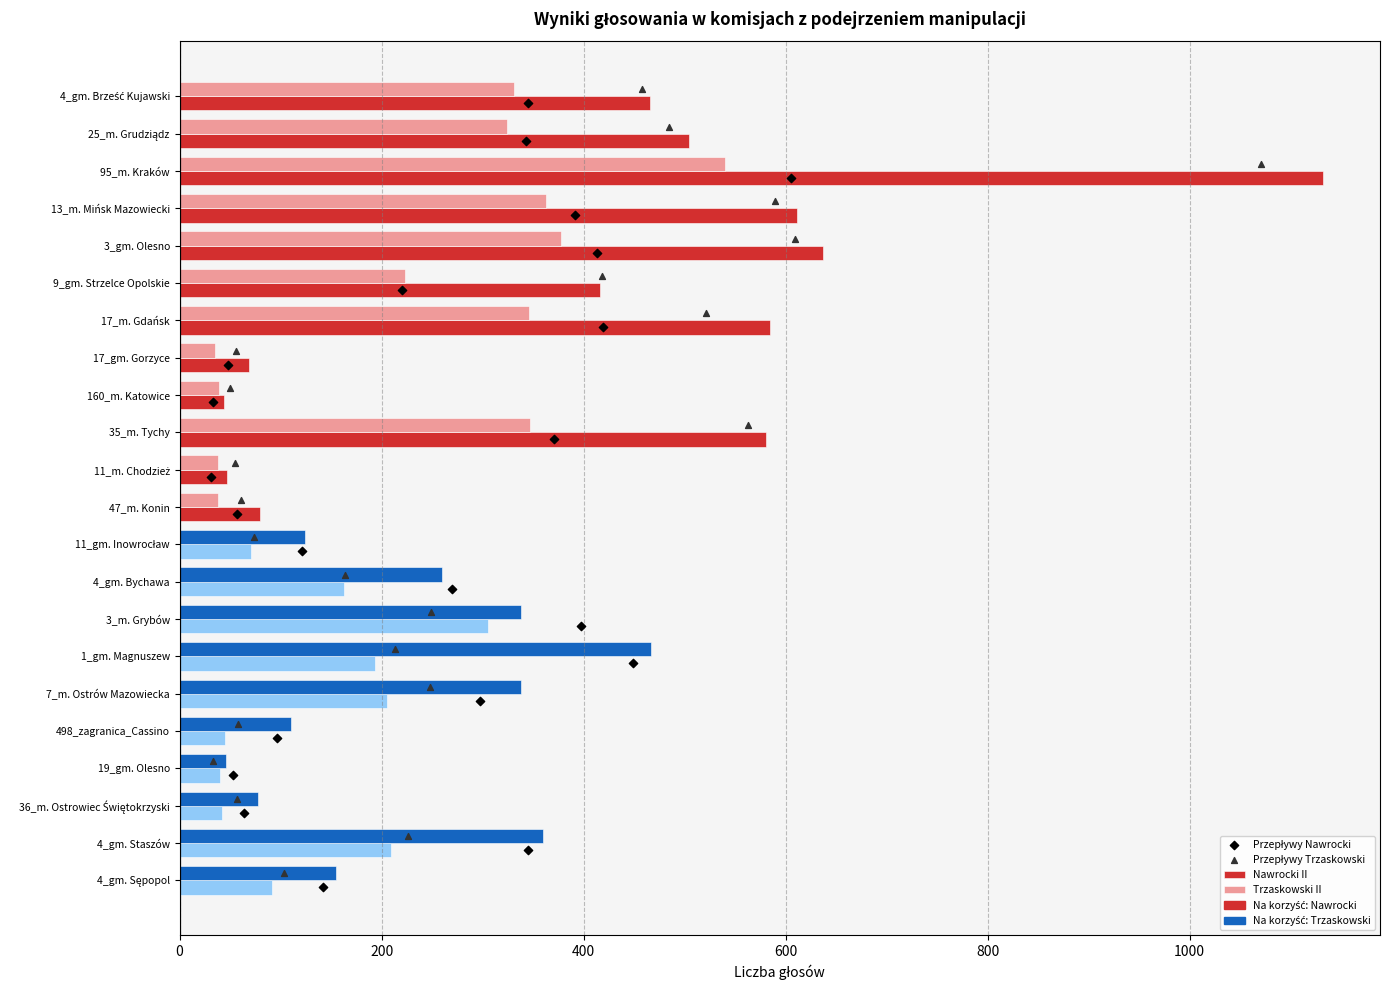

At how many categories does at least one series exceed 72?

18